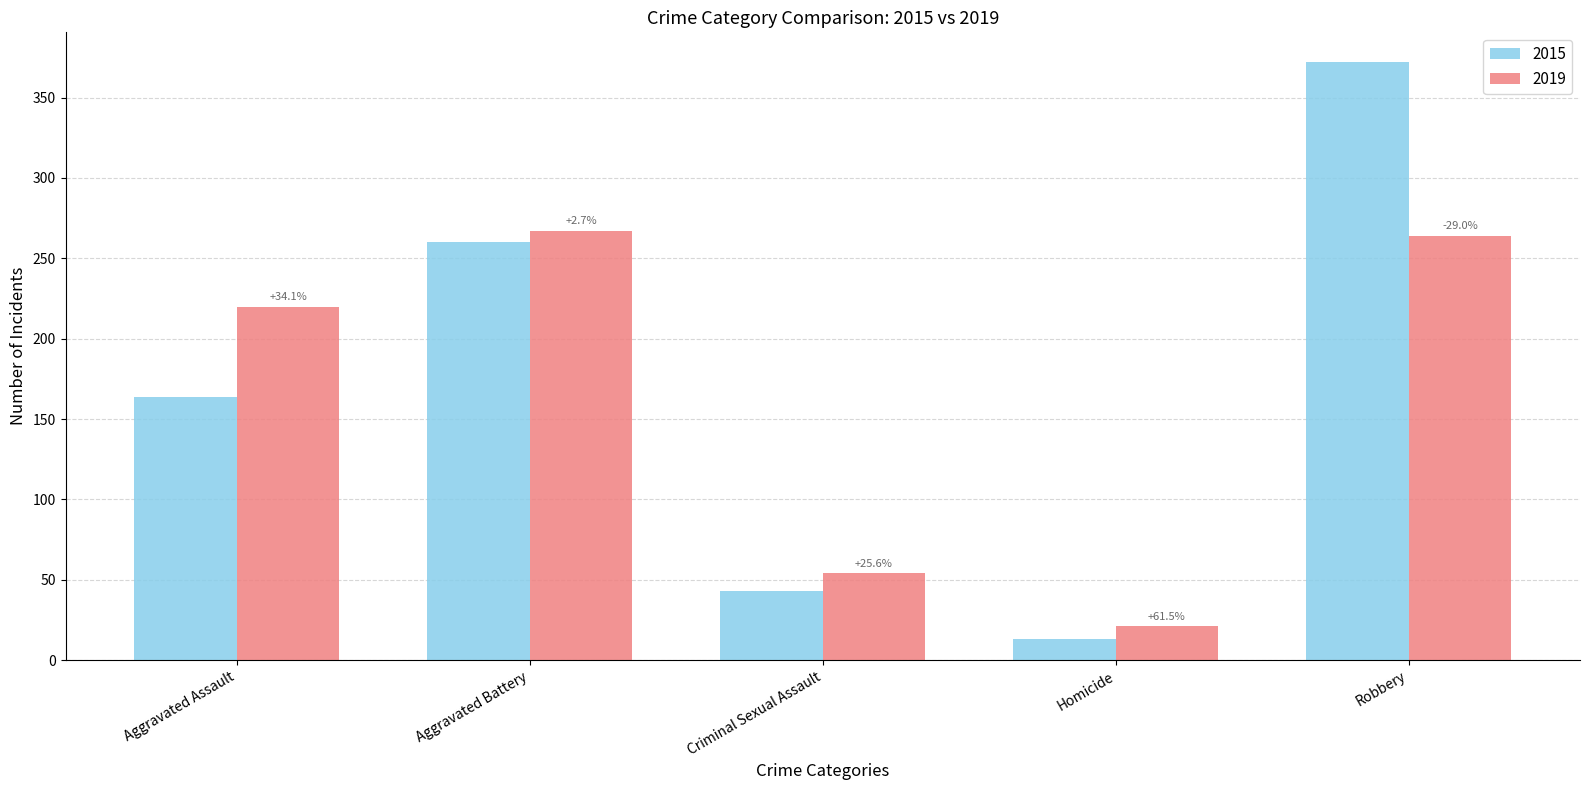

Are the bars grouped side by side (vs. stacked)?

Yes